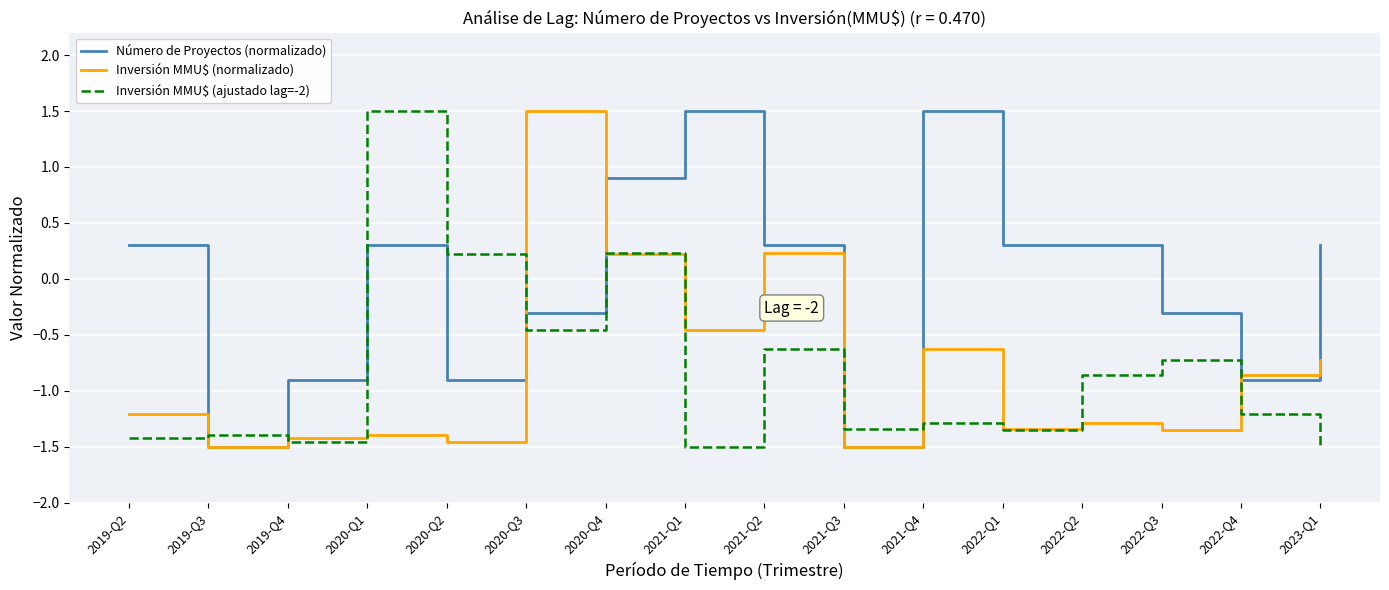

What position from the right is 2021-Q2?

8